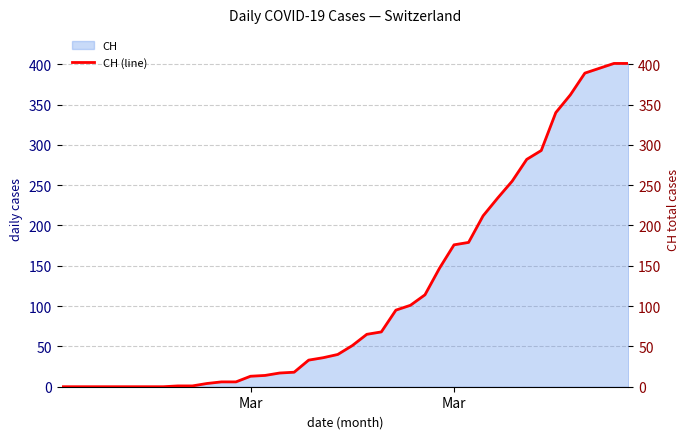

What is the difference between the second highest and minimum values?

401